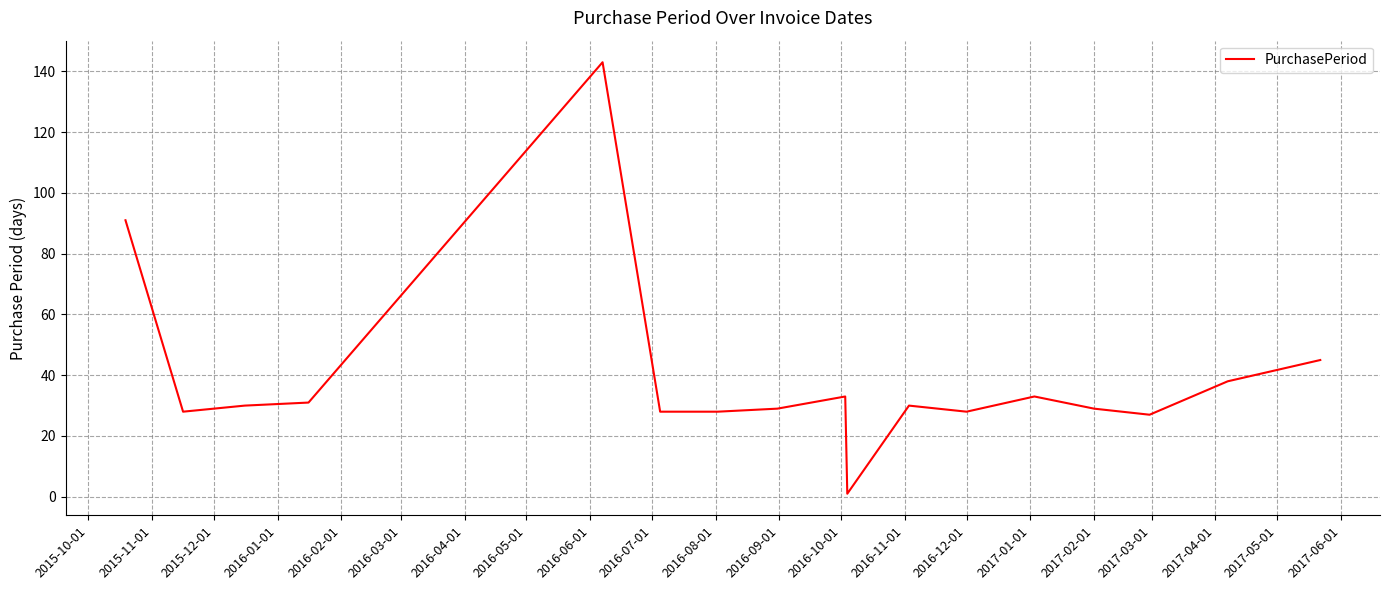

What is the maximum value shown in the chart?

143